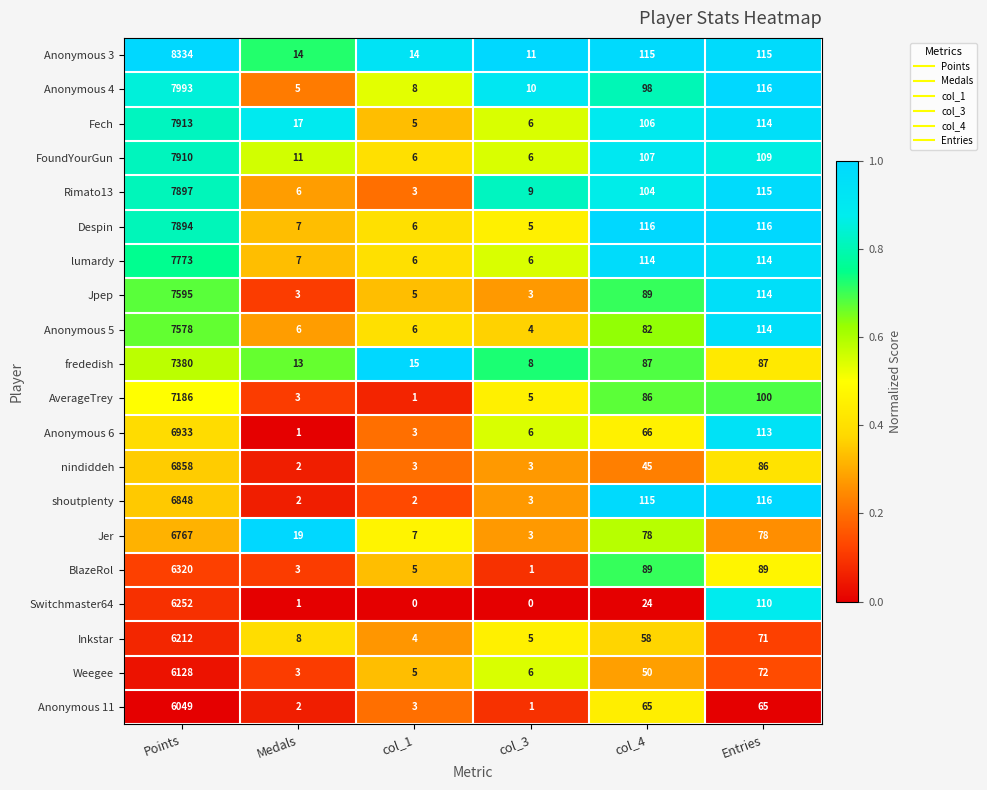

What is the maximum value for nindiddeh?

6858